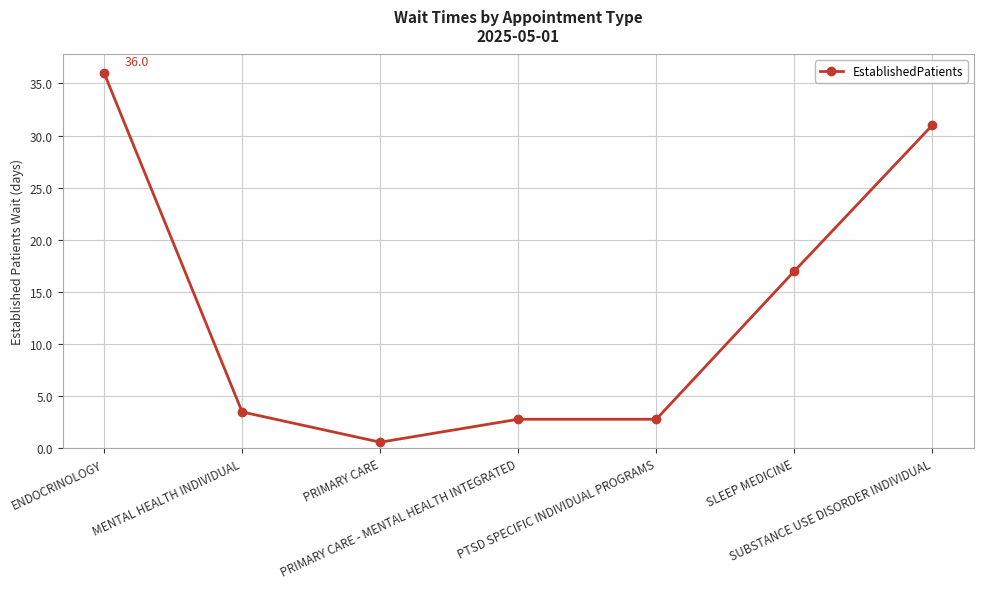

Reading left to right, what are all the values shown in this chart?

ENDOCRINOLOGY=36.0	MENTAL HEALTH INDIVIDUAL=3.5	PRIMARY CARE=0.6	PRIMARY CARE - MENTAL HEALTH INTEGRATED=2.8	PTSD SPECIFIC INDIVIDUAL PROGRAMS=2.8	SLEEP MEDICINE=17.0	SUBSTANCE USE DISORDER INDIVIDUAL=31.0